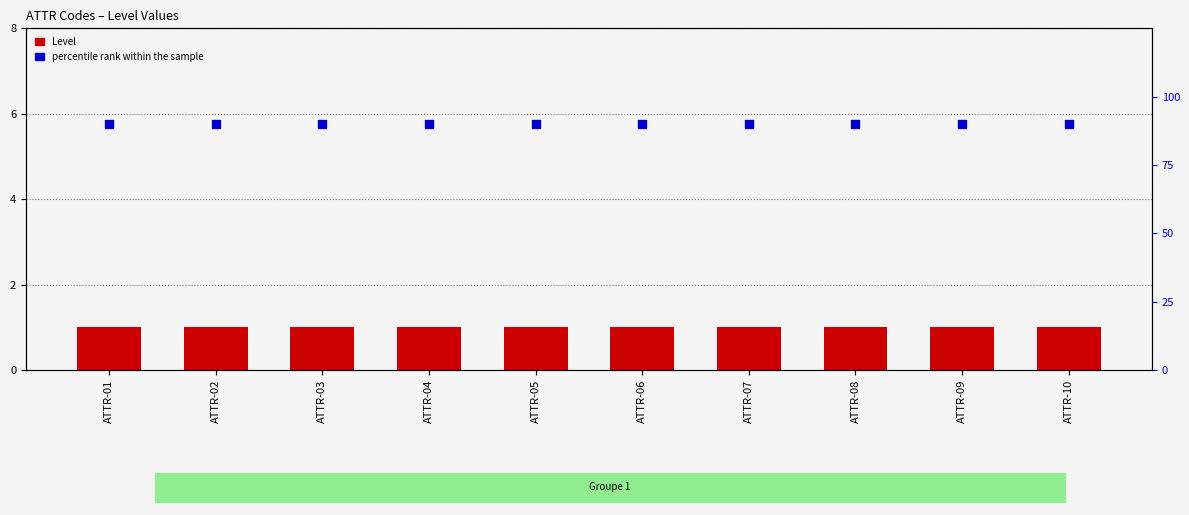

Which series has the widest spread of Y values?

Level